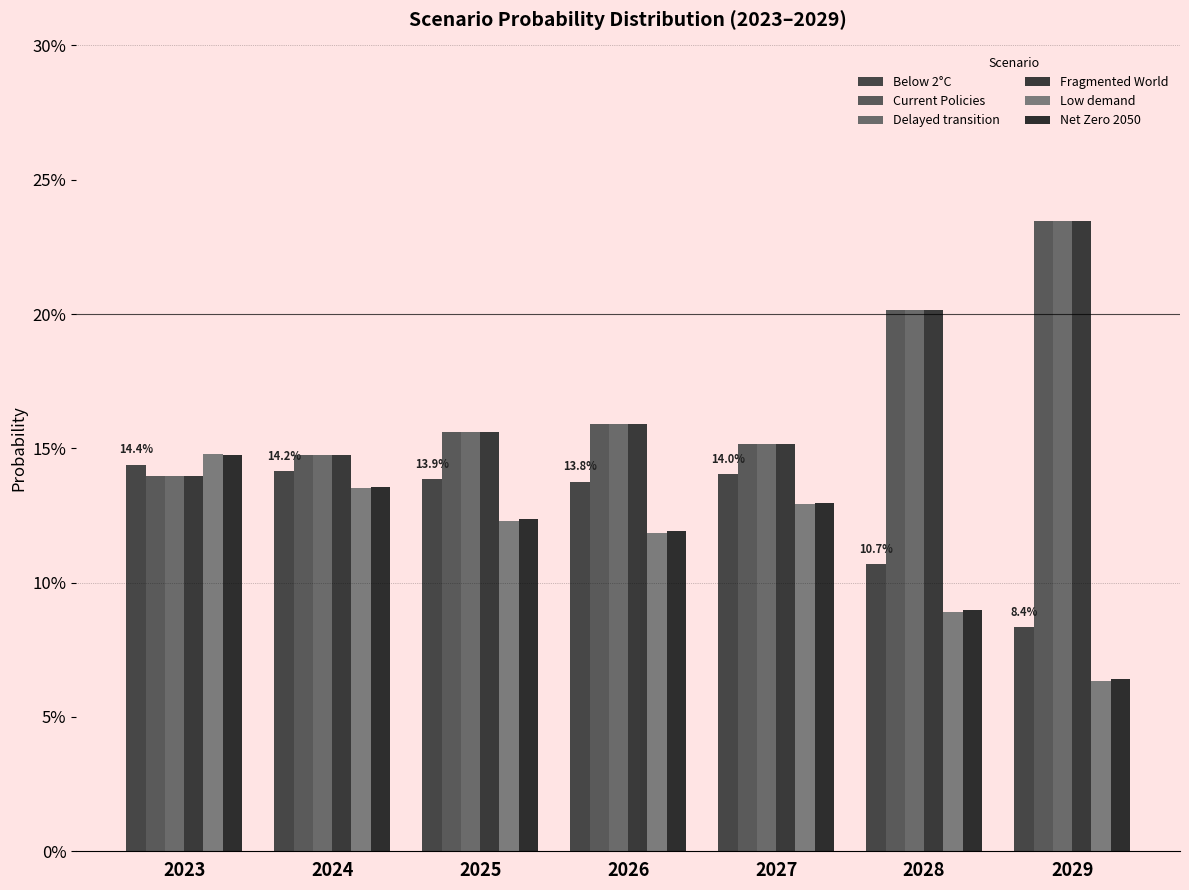

The value of Fragmented World at 2029 is 0.3. True or false?

False